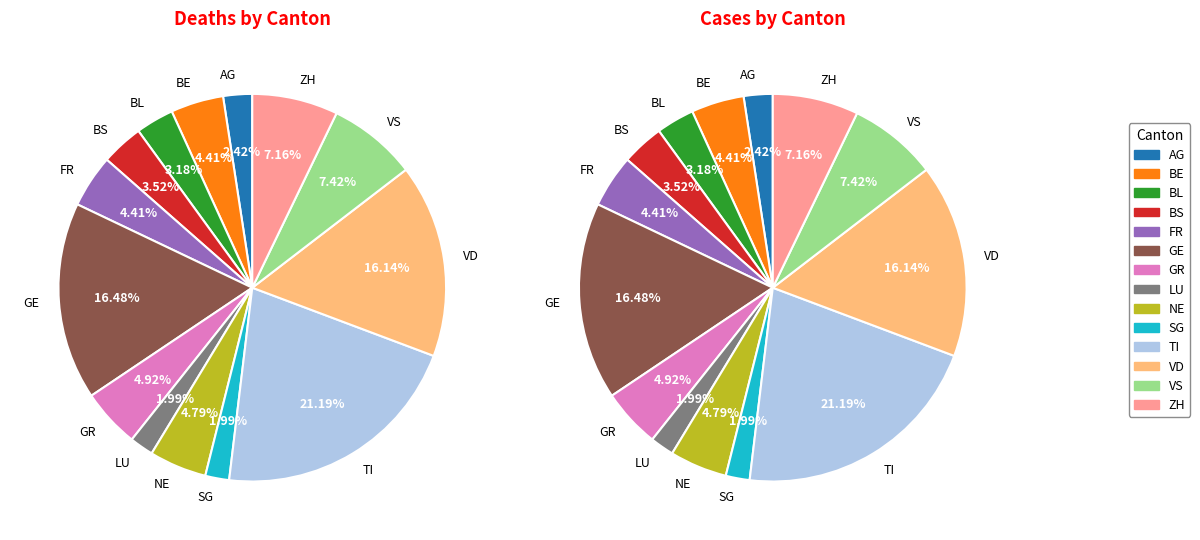

To the nearest percent, what portion does GE represent?

16%